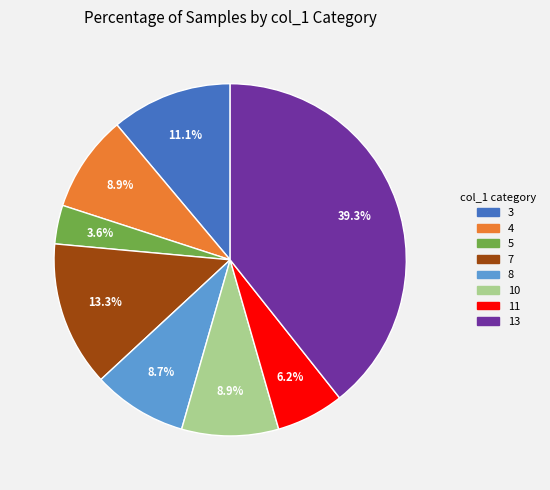

Which slice is the smallest?

5